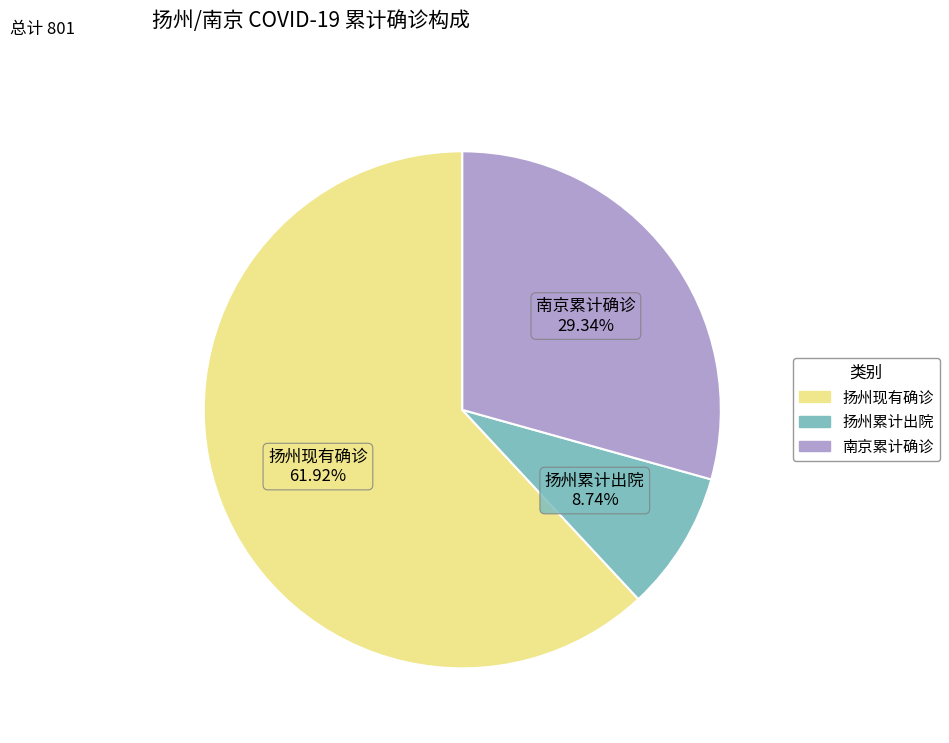

Does any single category account for the majority?

Yes